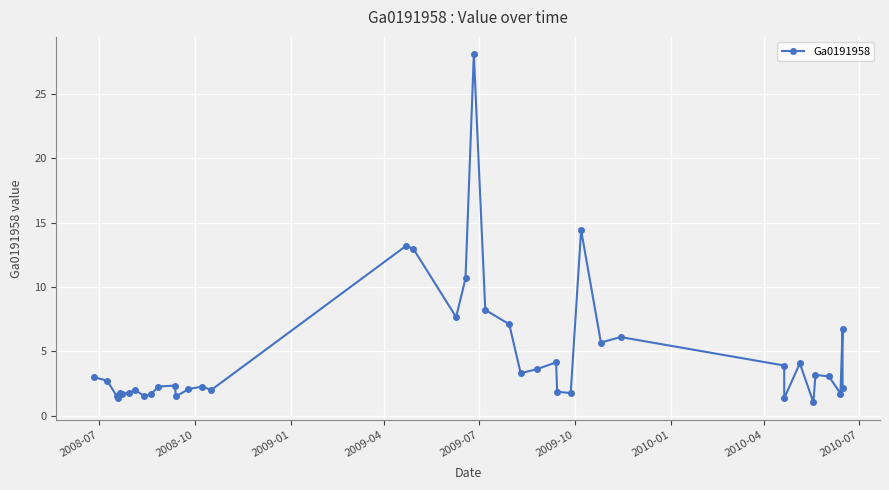

What is the difference between the second highest and second lowest values?

13.1